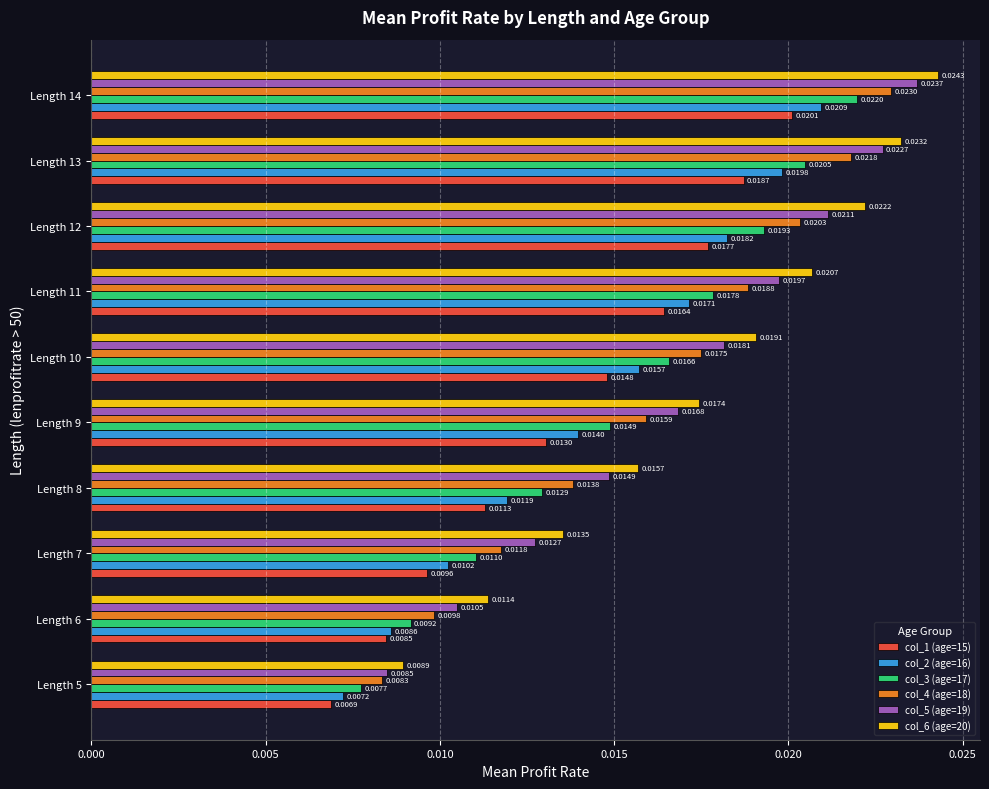

Which category has the highest value in the col_1 (age=15) series?

Length 14